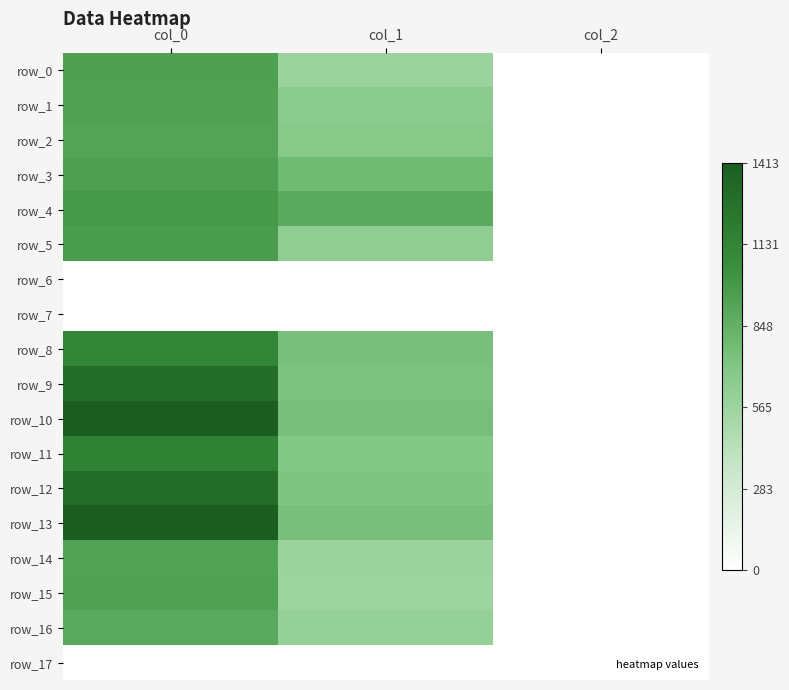

Reading left to right, what are all the values shown in this chart?

row_0: col_0=946.7	col_1=573.8	col_2=2.0
row_1: col_0=943.3	col_1=654.8	col_2=2.0
row_2: col_0=916.7	col_1=678.4	col_2=2.0
row_3: col_0=950.0	col_1=779.6	col_2=2.0
row_4: col_0=983.3	col_1=880.9	col_2=2.0
row_5: col_0=966.7	col_1=631.1	col_2=2.0
row_6: col_0=0.0	col_1=0.0	col_2=0.0
row_7: col_0=0.0	col_1=0.0	col_2=0.0
row_8: col_0=1113.3	col_1=756.0	col_2=2.0
row_9: col_0=1286.7	col_1=729.0	col_2=2.0
row_10: col_0=1403.3	col_1=759.4	col_2=2.0
row_11: col_0=1143.3	col_1=695.2	col_2=2.0
row_12: col_0=1296.7	col_1=715.5	col_2=2.0
row_13: col_0=1413.3	col_1=756.0	col_2=2.0
row_14: col_0=923.3	col_1=573.8	col_2=2.0
row_15: col_0=943.3	col_1=563.6	col_2=2.0
row_16: col_0=893.3	col_1=600.8	col_2=2.0
row_17: col_0=0.0	col_1=0.0	col_2=0.0